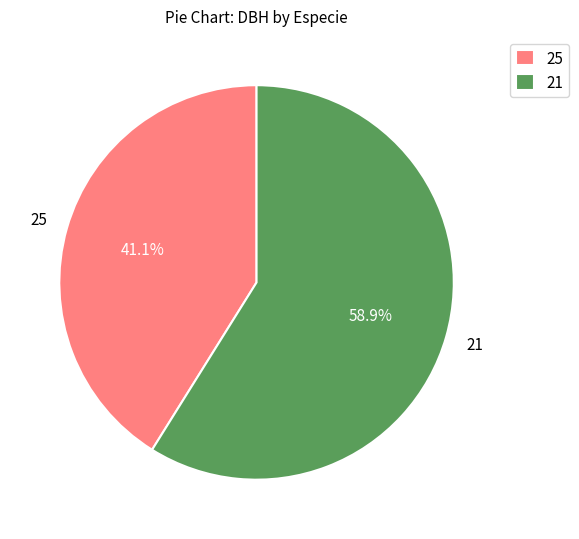

What is the largest slice in the pie chart?

21